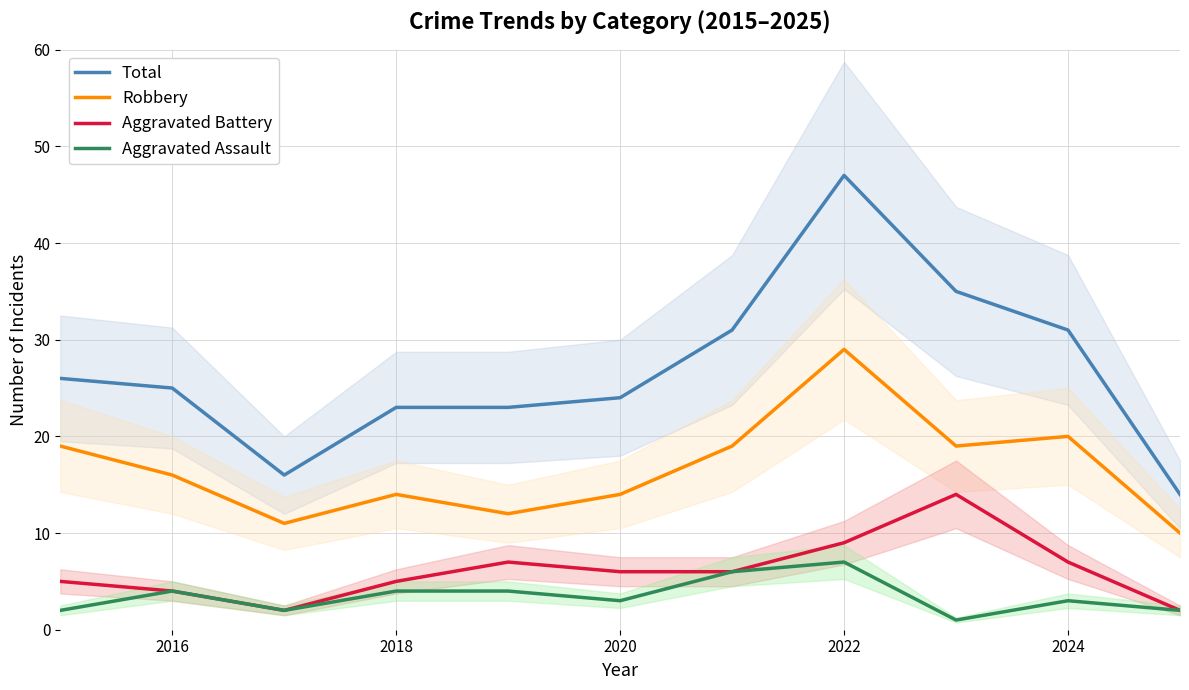

Is it true that Total equals 23 at 2018?

True